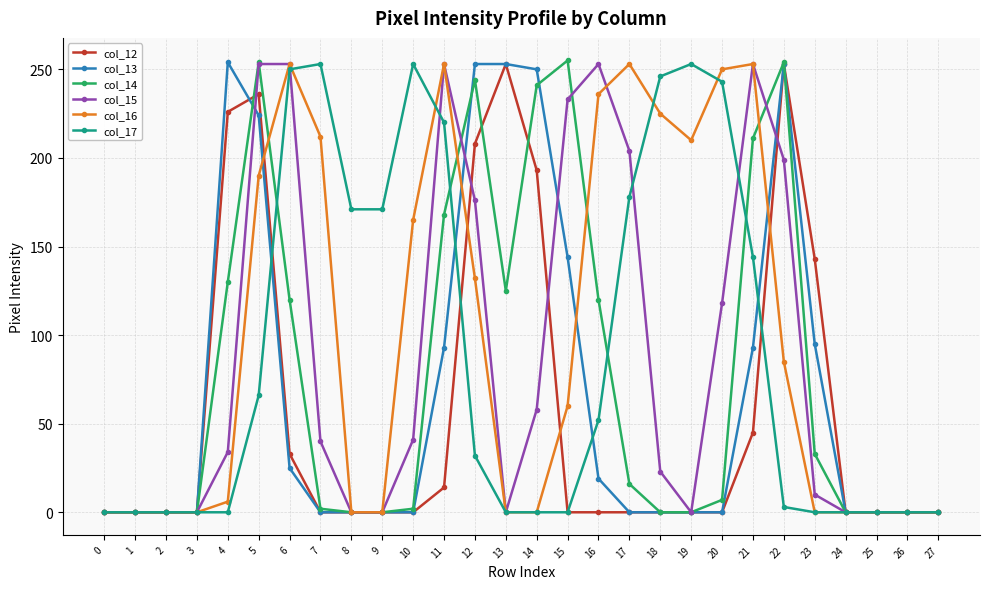

How many data points in col_13 are above 0?

12